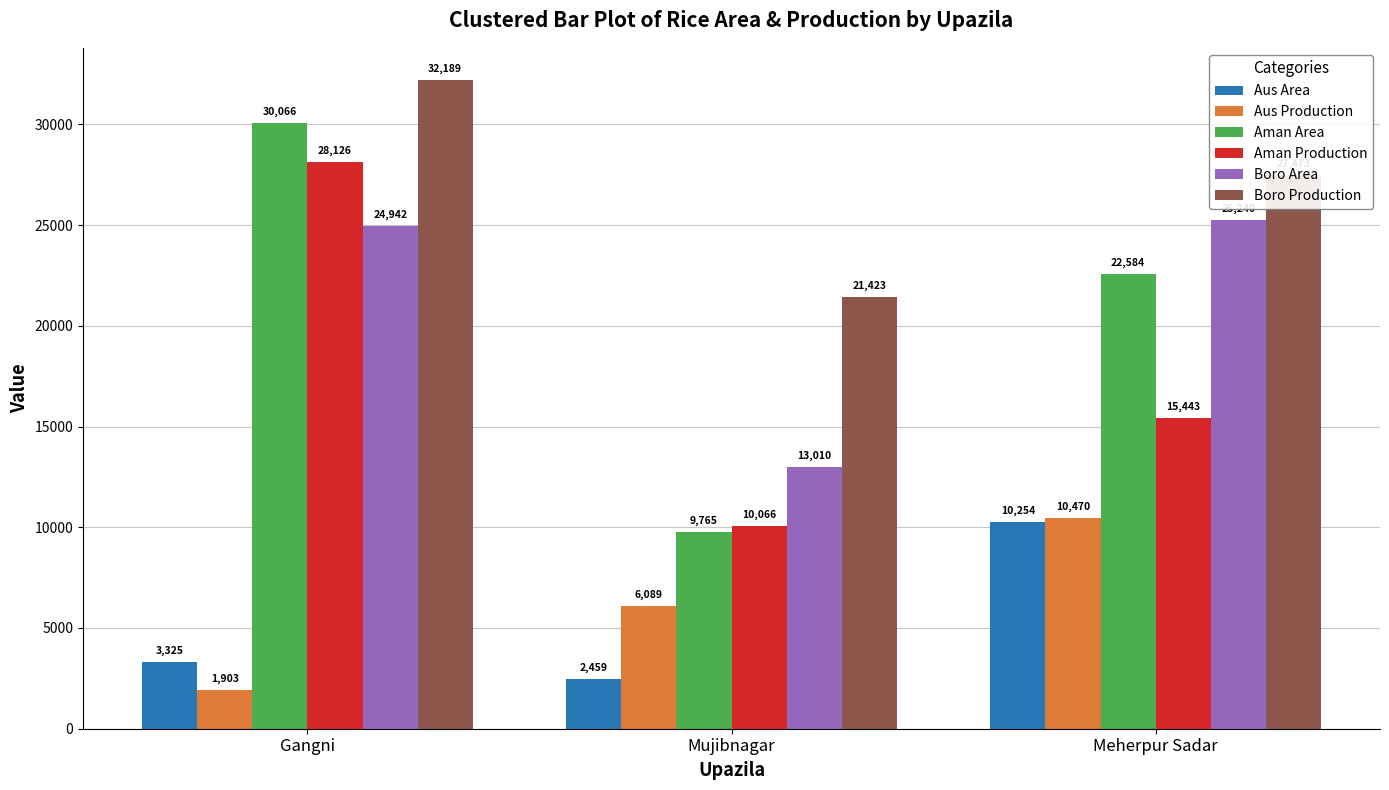

How many data points in Boro Production are less than 27473?

1